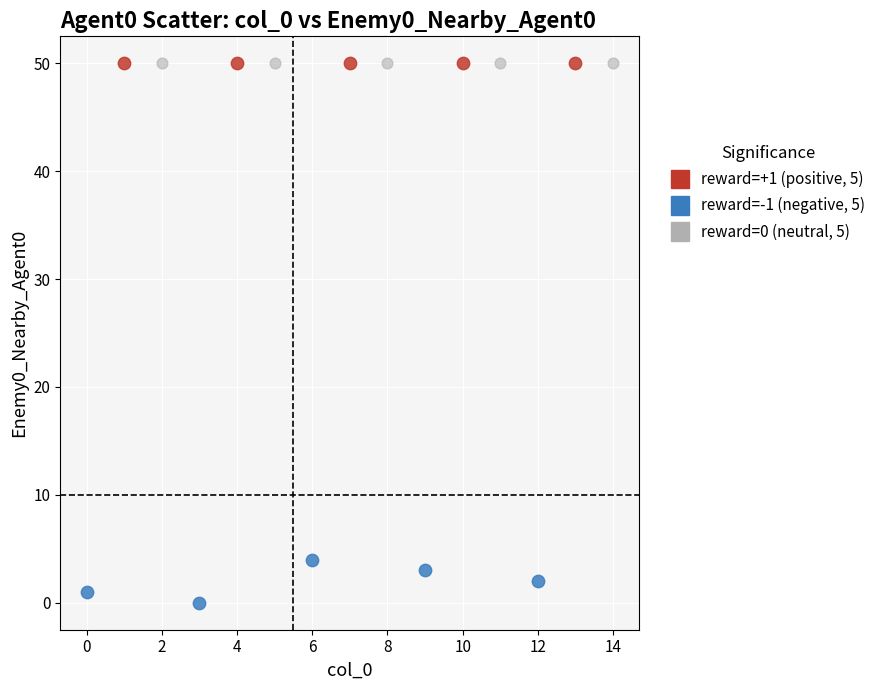

Which series reaches the minimum Y coordinate?

reward=-1 (negative, 5)